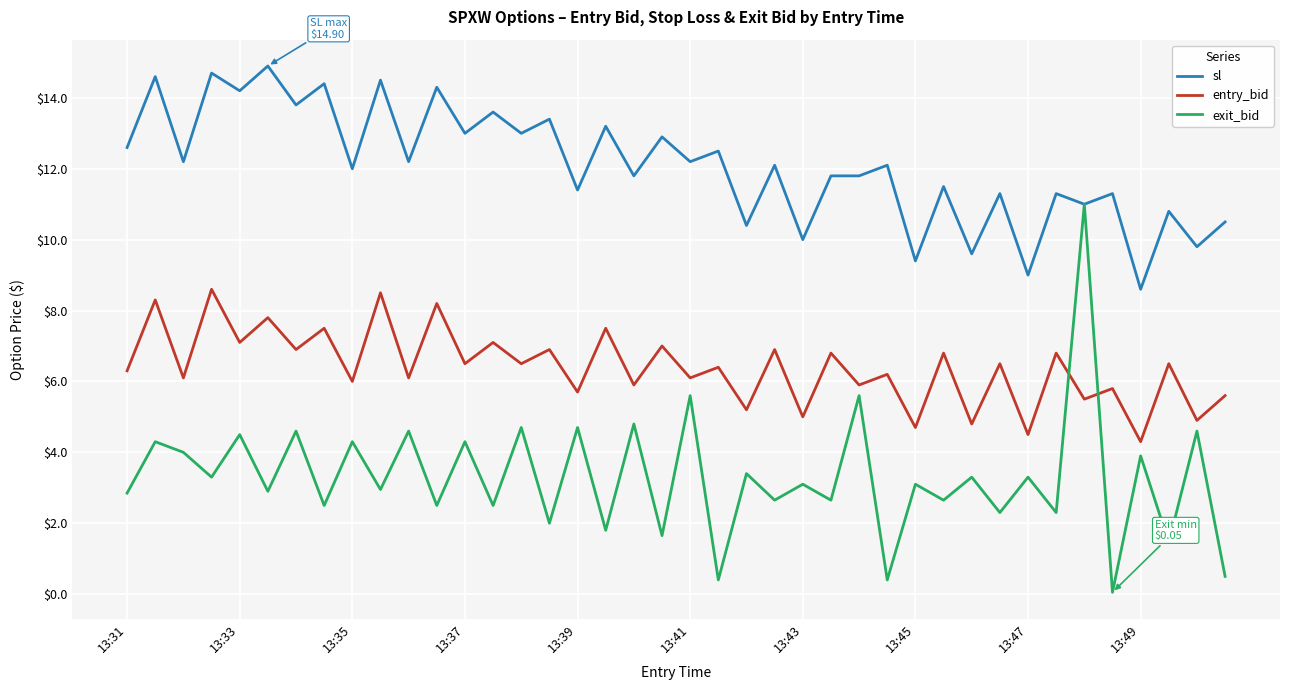

Does the chart display data point markers on the line(s)?

No